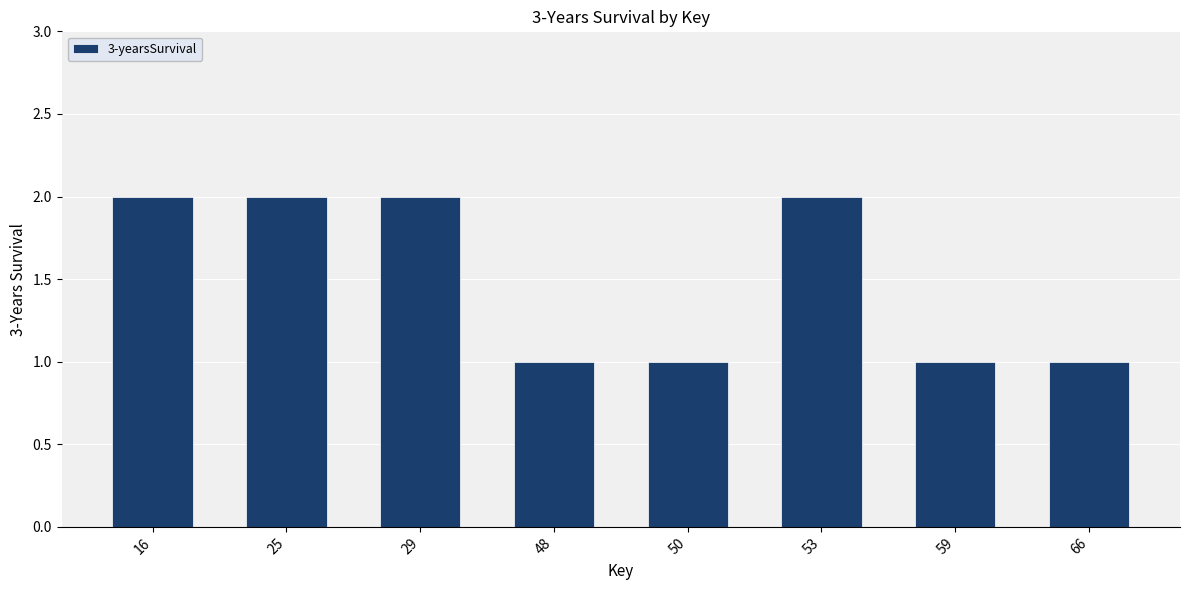

What is the sum of the values at 25 and 66?

3